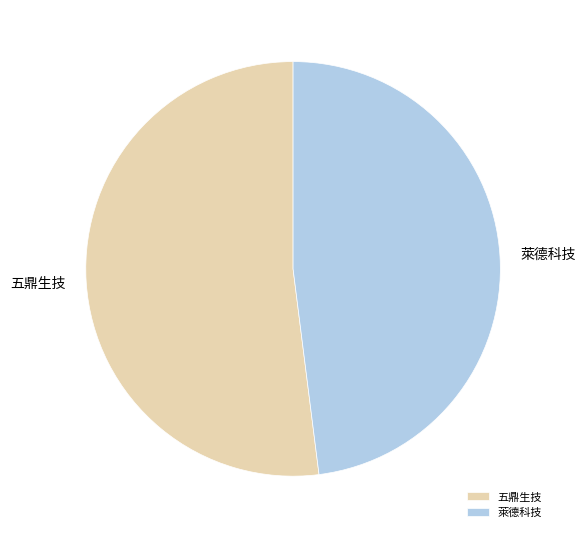

Approximately how many times larger is the value at 萊德科技 compared to 五鼎生技?

0.9